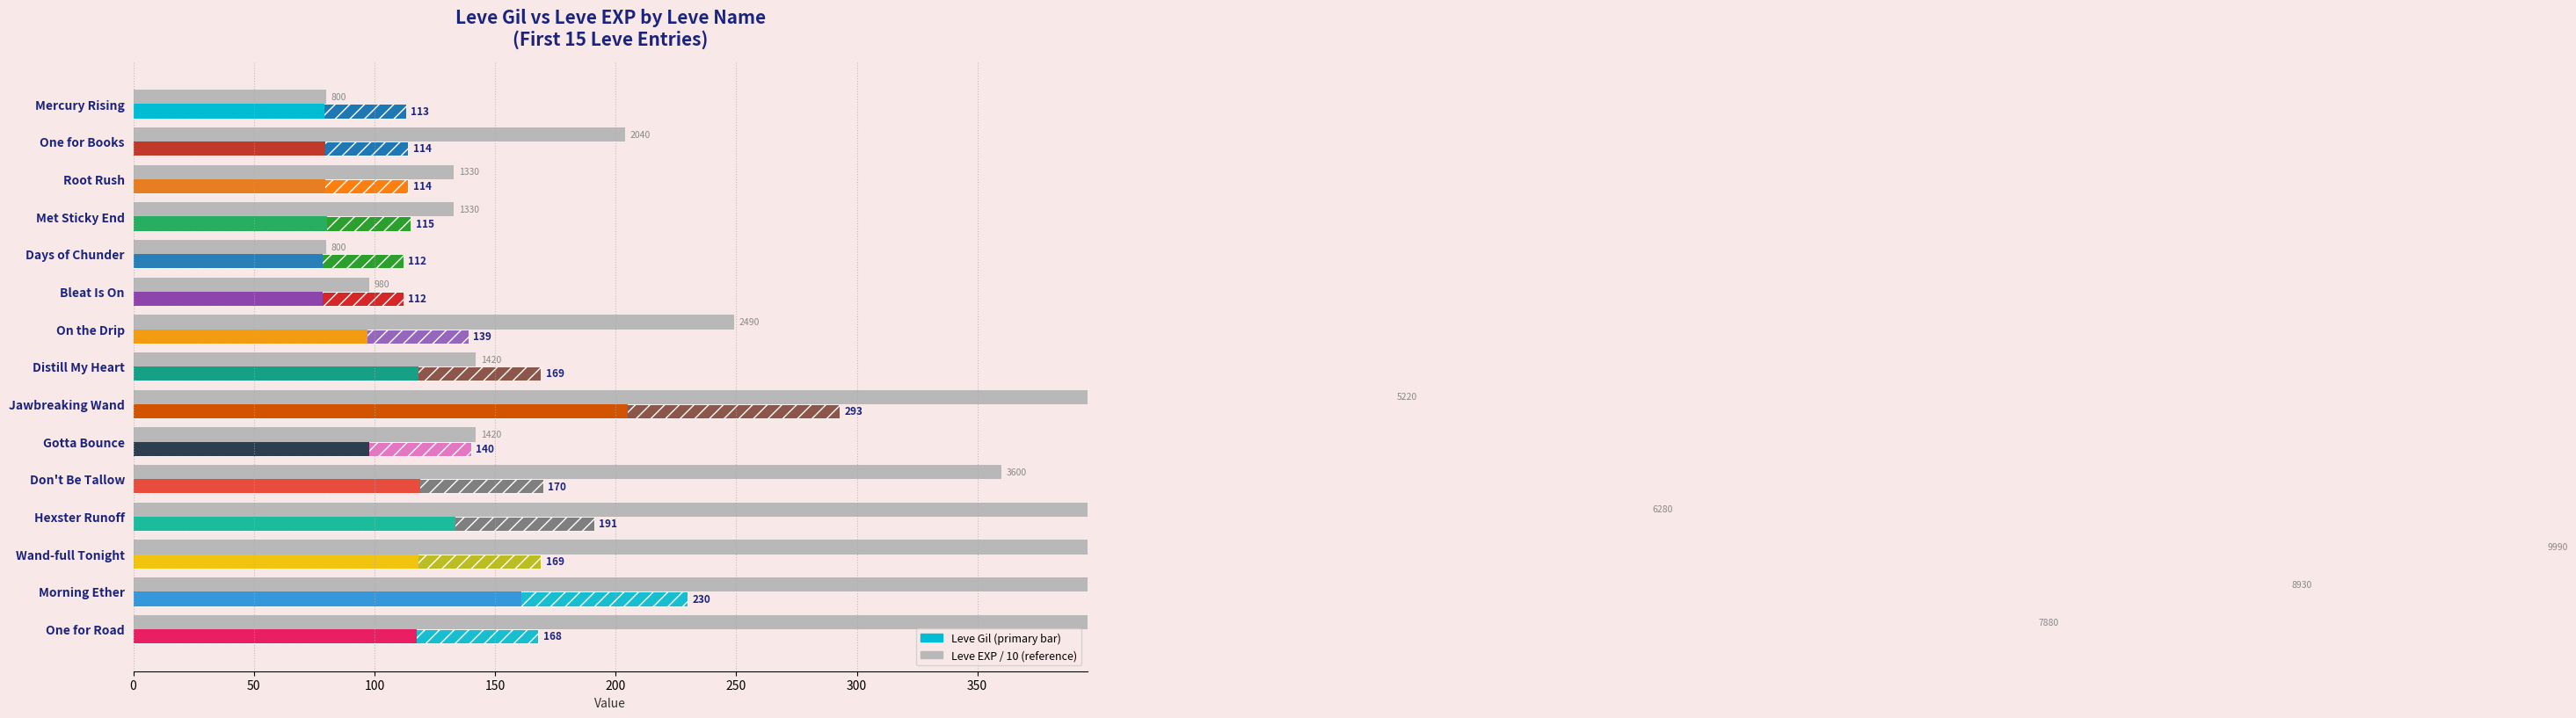

What is the ratio of the value at Don't Be Tallow to the value at Hexster Runoff?

0.6